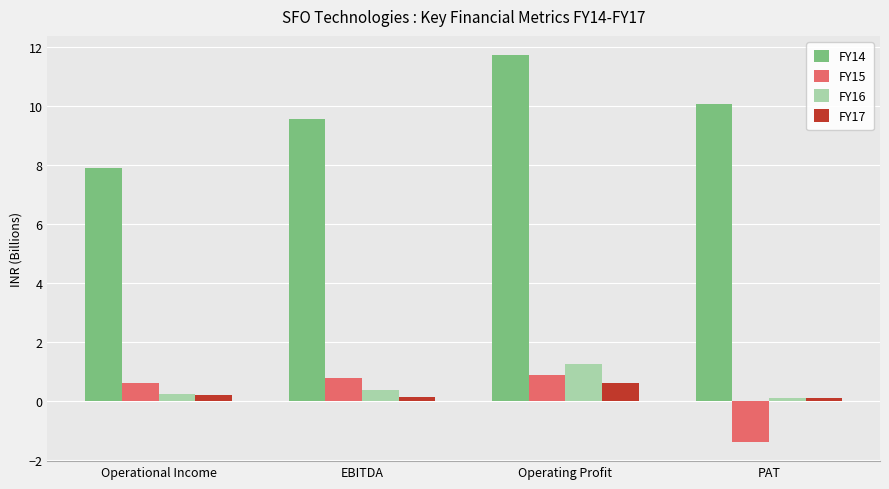

True or false: FY15 has a value of 0.8 at EBITDA.

True